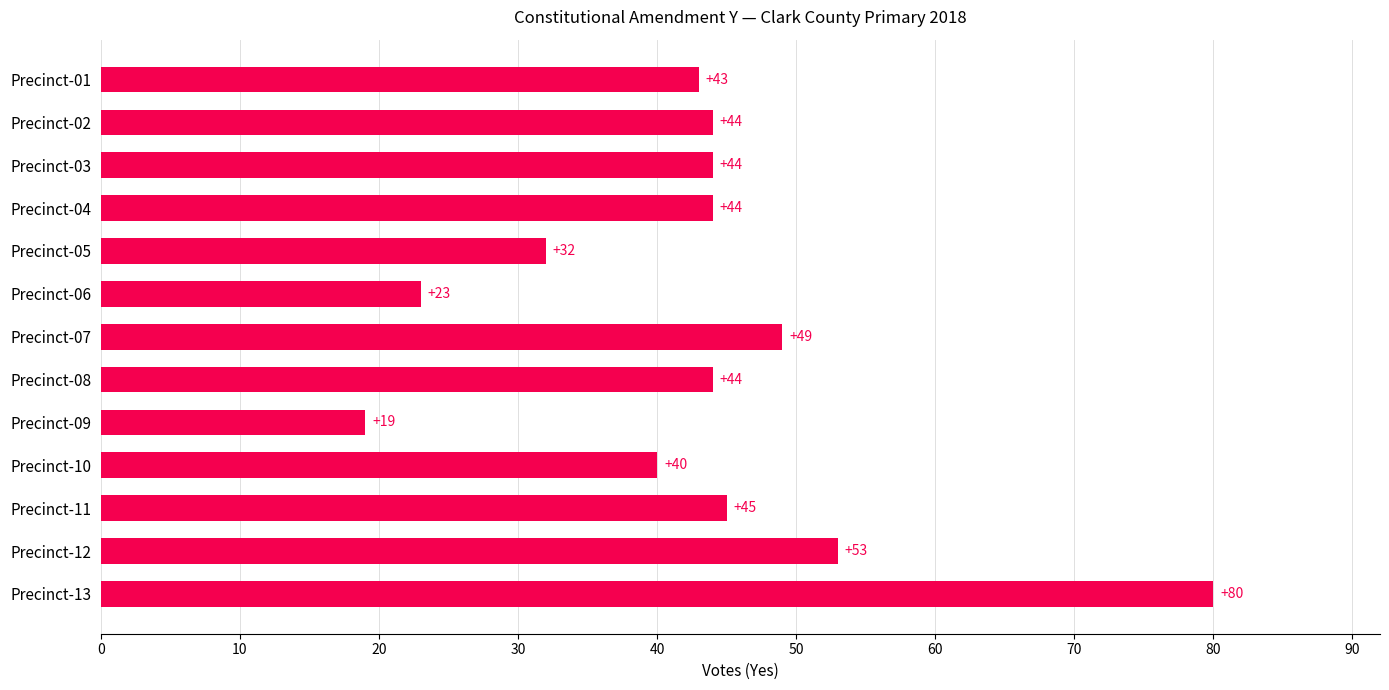

Which category has the highest value across all series?

Precinct-13